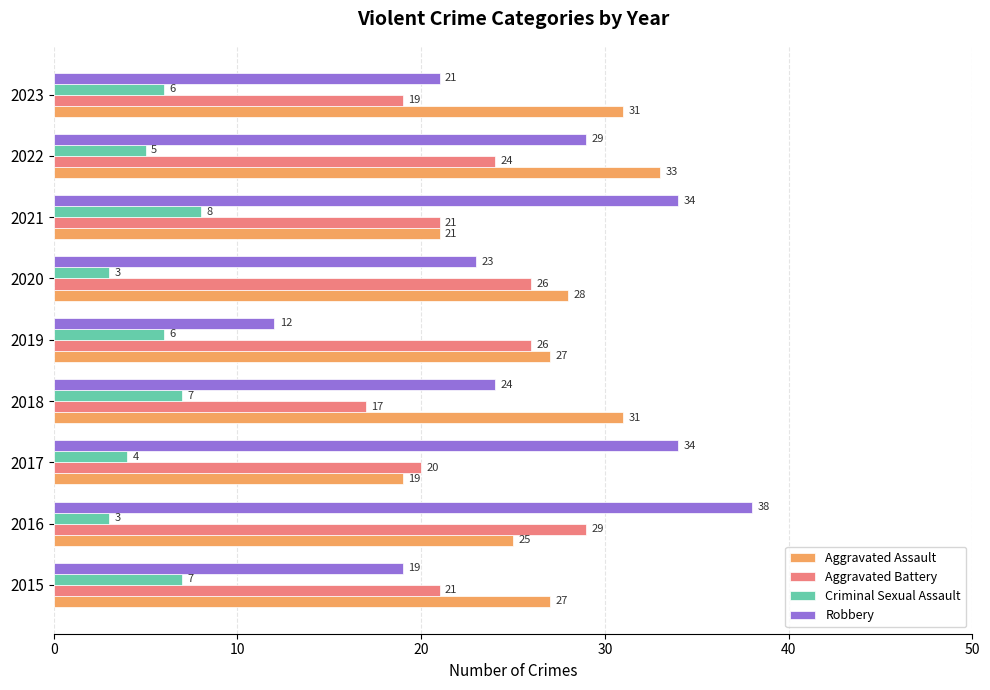

The value of Aggravated Battery at 2019 is 7. True or false?

False